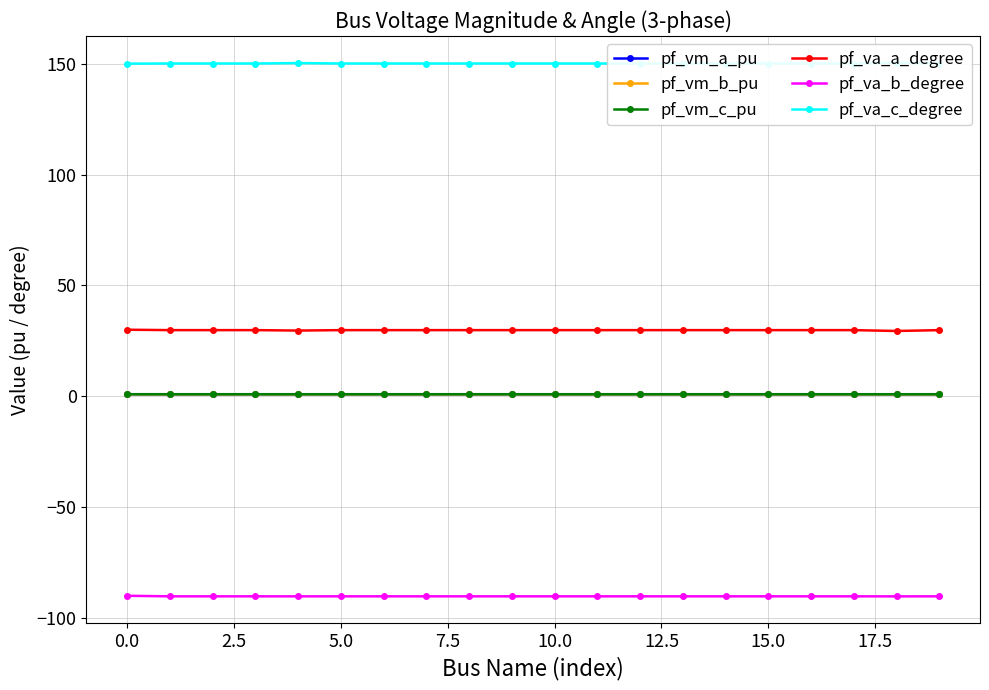

True or false: pf_va_b_degree and pf_vm_c_pu cross at least once.

False